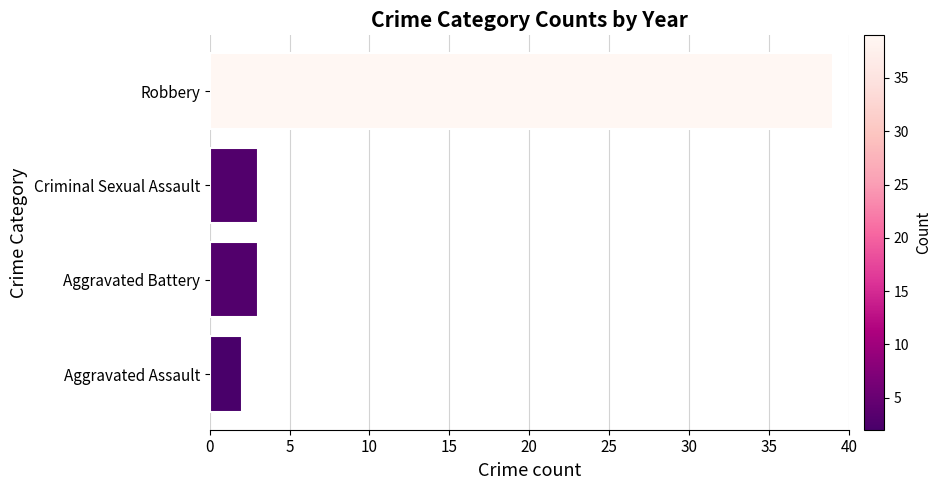

Reading top to bottom, what are all the values shown in this chart?

39	3	3	2